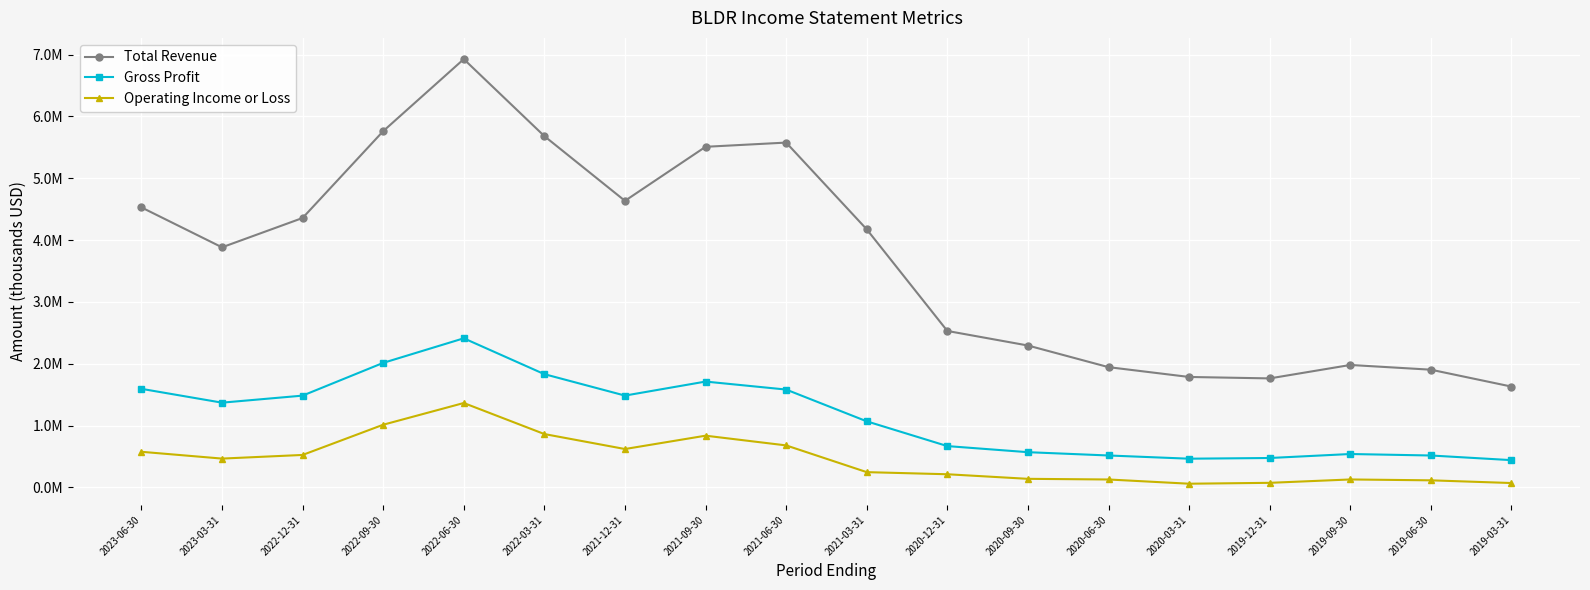

Where is the first local maximum for Gross Profit?

2022-06-30